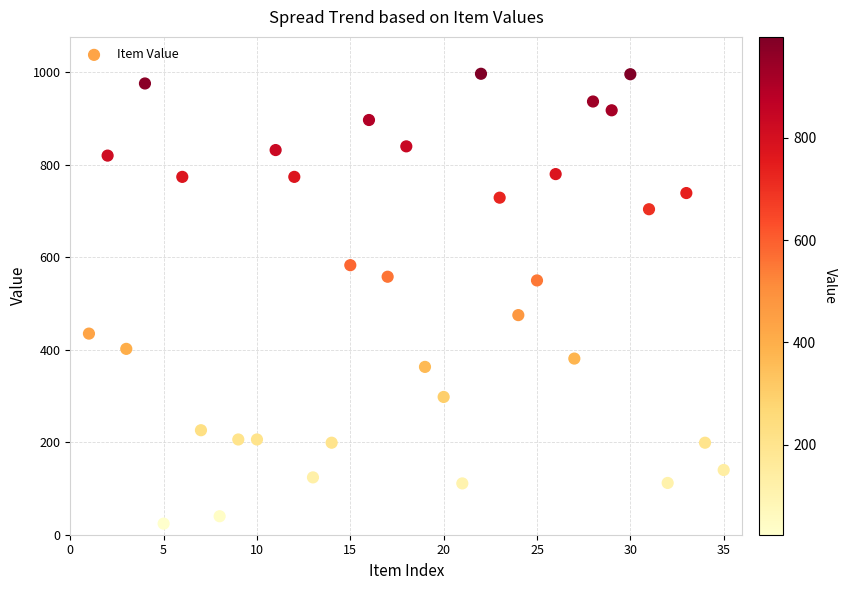

What is the range of Y values (max minus min)?

973